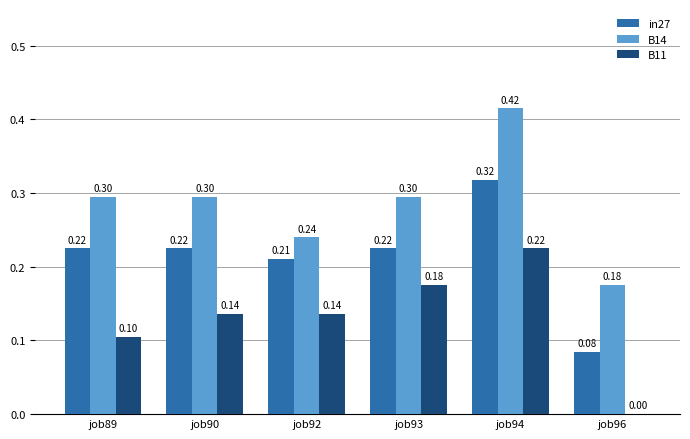

What is the total value across all series at job92?

0.6